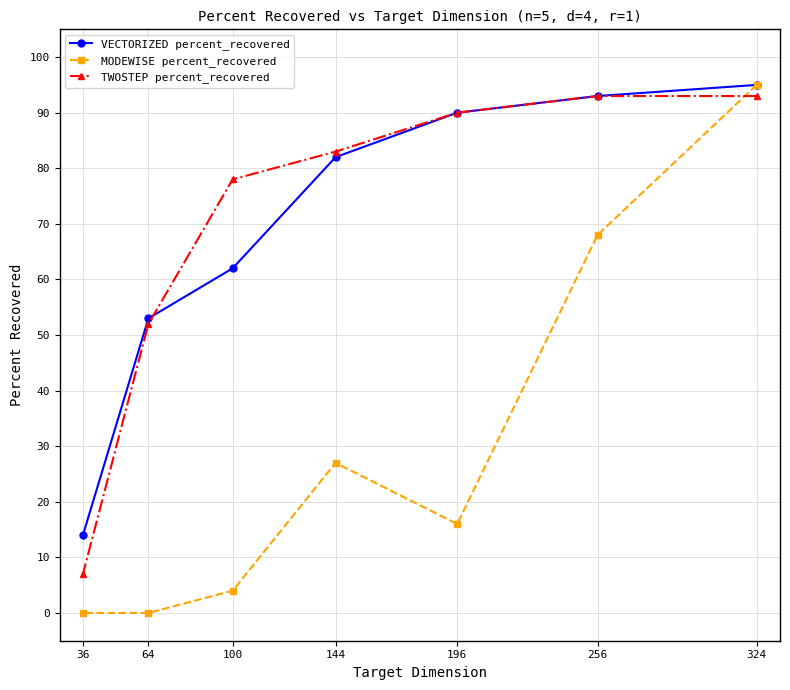

At how many categories does at least one series exceed 58?

5